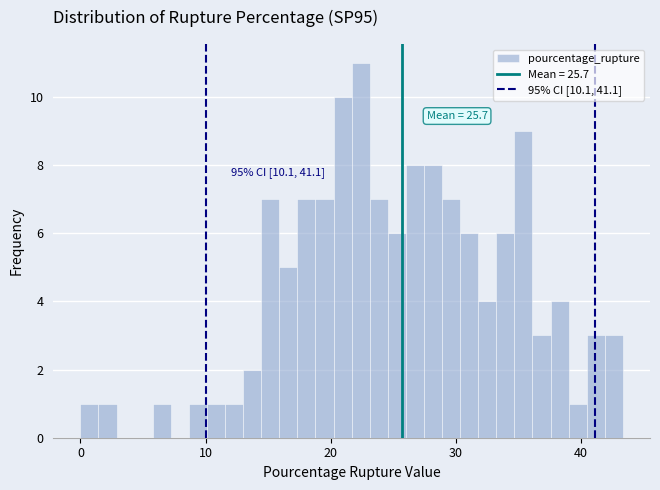

Read against the x-axis, roughly where is the centre of the tallest bar?

22